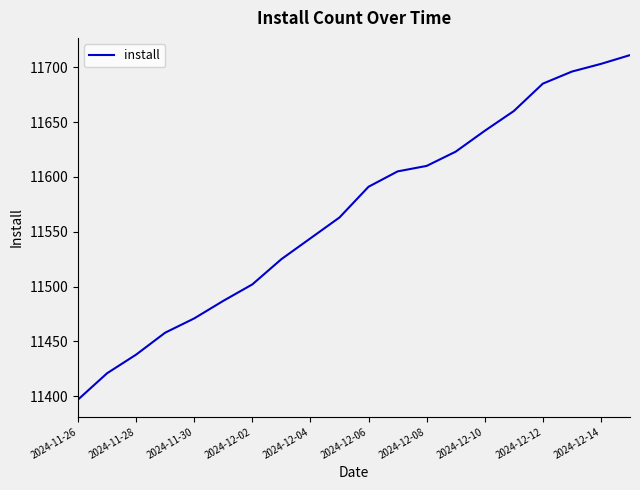

What is the minimum value shown in the chart?

11397